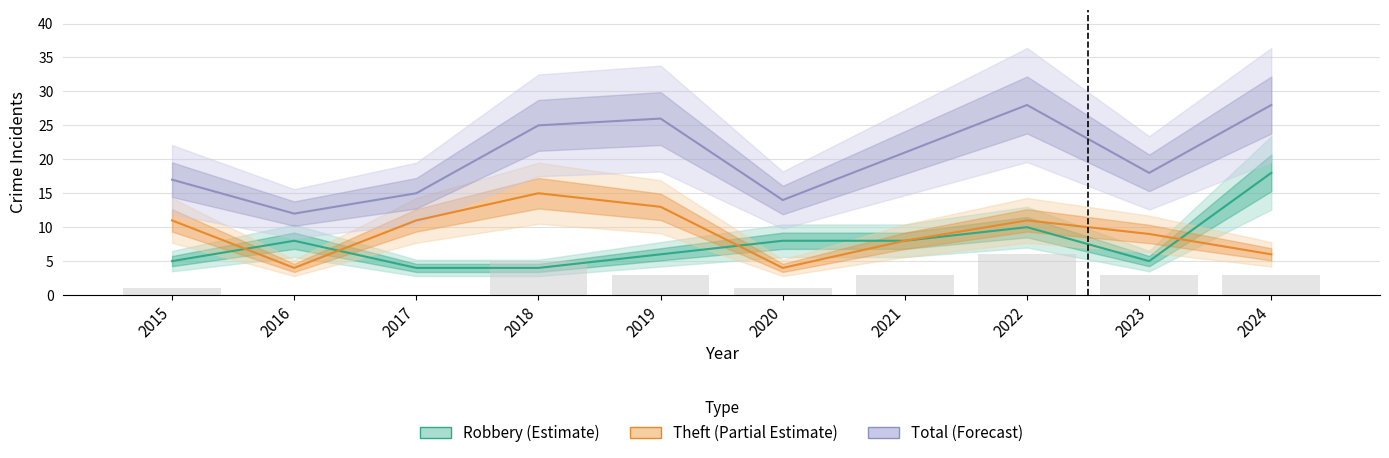

What is the maximum value for Theft (Partial Estimate)?

15